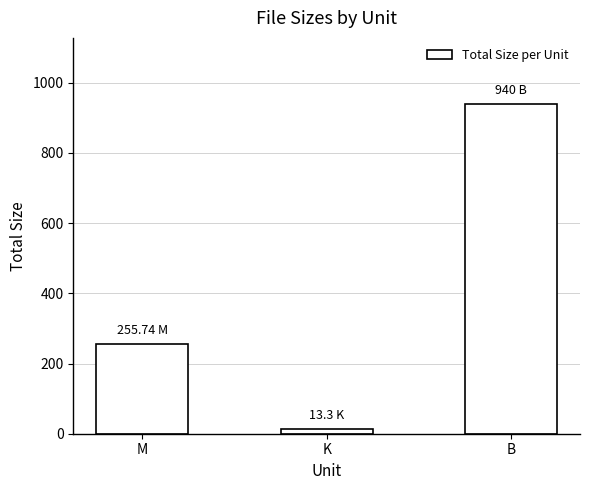

Are the bars horizontal?

No